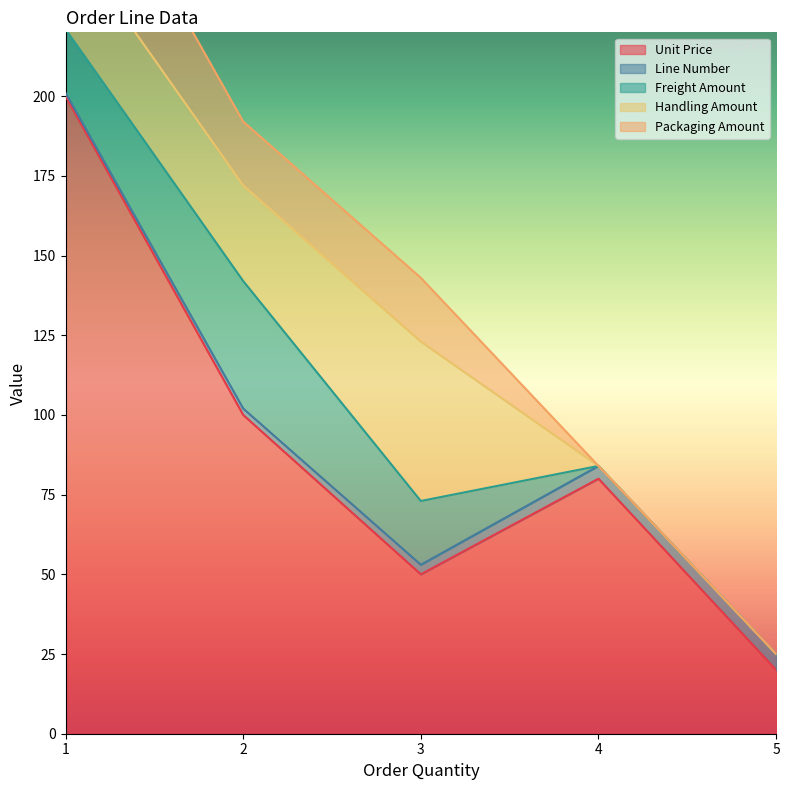

The value of Packaging Amount at 3 is 20. True or false?

True